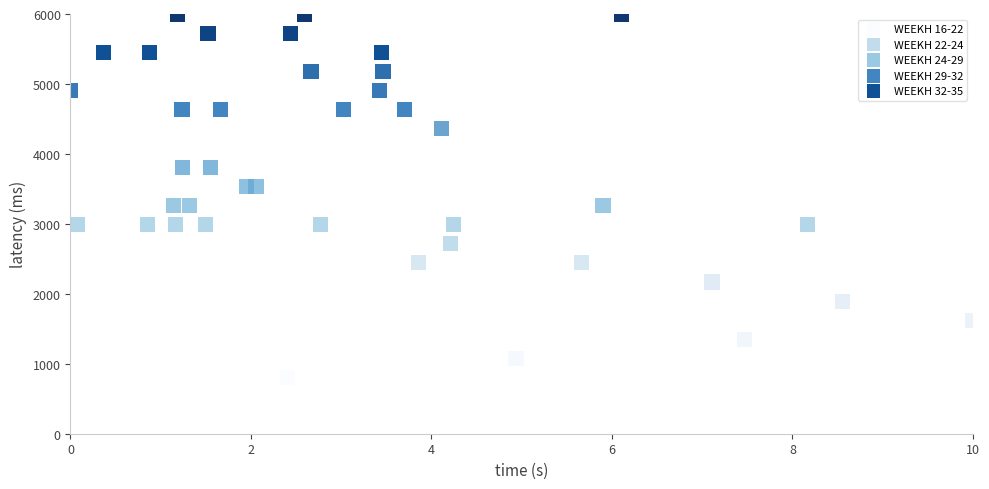

Which series has the largest Y range (max minus min)?

WEEKH 16-22